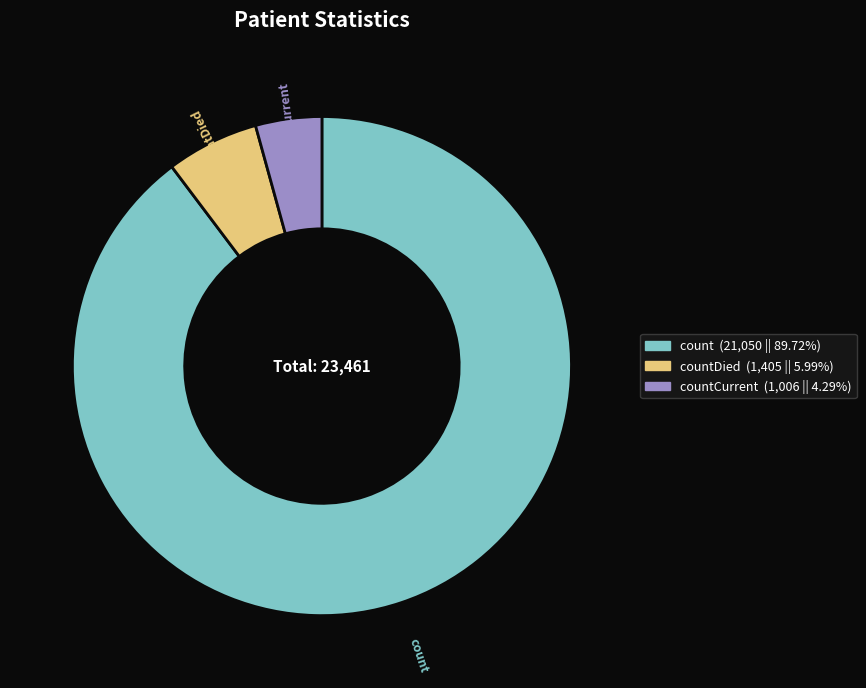

Is there a majority slice in this chart?

Yes